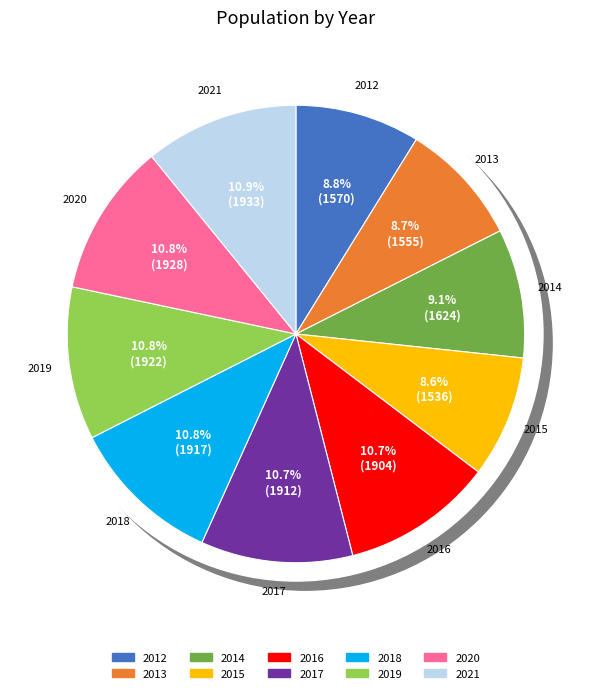

What percentage is NOT represented by 2013?

91.3%